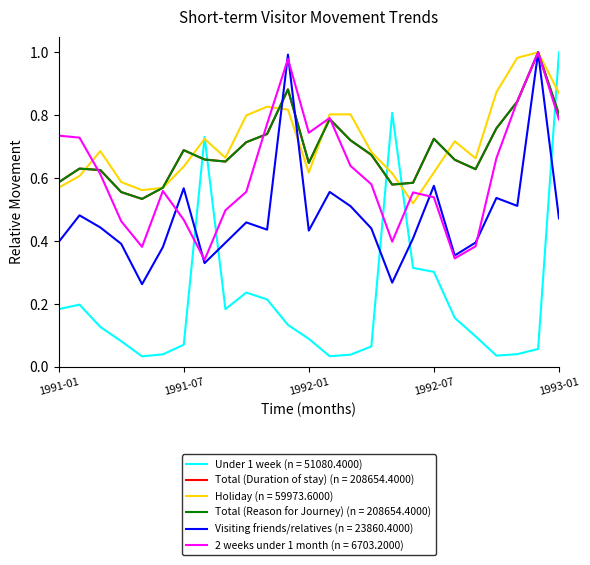

Reading right to left, extract all data points from this chart.

Under 1 week: 1993-01=1.0	1992-12=0.1	1992-11=0.0	1992-10=0.0	1992-09=0.1	1992-08=0.2	1992-07=0.3	1992-06=0.3	1992-05=0.8	1992-04=0.1	1992-03=0.0	1992-02=0.0	1992-01=0.1	1991-12=0.1	1991-11=0.2	1991-10=0.2	1991-09=0.2	1991-08=0.7	1991-07=0.1	1991-06=0.0	1991-05=0.0	1991-04=0.1	1991-03=0.1	1991-02=0.2	1991-01=0.2
Total (Duration of stay): 1993-01=0.8	1992-12=1.0	1992-11=0.8	1992-10=0.8	1992-09=0.6	1992-08=0.7	1992-07=0.7	1992-06=0.6	1992-05=0.6	1992-04=0.7	1992-03=0.7	1992-02=0.8	1992-01=0.6	1991-12=0.9	1991-11=0.7	1991-10=0.7	1991-09=0.7	1991-08=0.7	1991-07=0.7	1991-06=0.6	1991-05=0.5	1991-04=0.6	1991-03=0.6	1991-02=0.6	1991-01=0.6
Holiday: 1993-01=0.9	1992-12=1.0	1992-11=1.0	1992-10=0.9	1992-09=0.7	1992-08=0.7	1992-07=0.6	1992-06=0.5	1992-05=0.6	1992-04=0.7	1992-03=0.8	1992-02=0.8	1992-01=0.6	1991-12=0.8	1991-11=0.8	1991-10=0.8	1991-09=0.7	1991-08=0.7	1991-07=0.6	1991-06=0.6	1991-05=0.6	1991-04=0.6	1991-03=0.7	1991-02=0.6	1991-01=0.6
Total (Reason for Journey): 1993-01=0.8	1992-12=1.0	1992-11=0.8	1992-10=0.8	1992-09=0.6	1992-08=0.7	1992-07=0.7	1992-06=0.6	1992-05=0.6	1992-04=0.7	1992-03=0.7	1992-02=0.8	1992-01=0.6	1991-12=0.9	1991-11=0.7	1991-10=0.7	1991-09=0.7	1991-08=0.7	1991-07=0.7	1991-06=0.6	1991-05=0.5	1991-04=0.6	1991-03=0.6	1991-02=0.6	1991-01=0.6
Visiting friends/relatives: 1993-01=0.5	1992-12=1.0	1992-11=0.5	1992-10=0.5	1992-09=0.4	1992-08=0.4	1992-07=0.6	1992-06=0.4	1992-05=0.3	1992-04=0.4	1992-03=0.5	1992-02=0.6	1992-01=0.4	1991-12=1.0	1991-11=0.4	1991-10=0.5	1991-09=0.4	1991-08=0.3	1991-07=0.6	1991-06=0.4	1991-05=0.3	1991-04=0.4	1991-03=0.4	1991-02=0.5	1991-01=0.4
2 weeks under 1 month: 1993-01=0.8	1992-12=1.0	1992-11=0.8	1992-10=0.7	1992-09=0.4	1992-08=0.3	1992-07=0.5	1992-06=0.6	1992-05=0.4	1992-04=0.6	1992-03=0.6	1992-02=0.8	1992-01=0.7	1991-12=1.0	1991-11=0.8	1991-10=0.6	1991-09=0.5	1991-08=0.3	1991-07=0.5	1991-06=0.6	1991-05=0.4	1991-04=0.5	1991-03=0.6	1991-02=0.7	1991-01=0.7